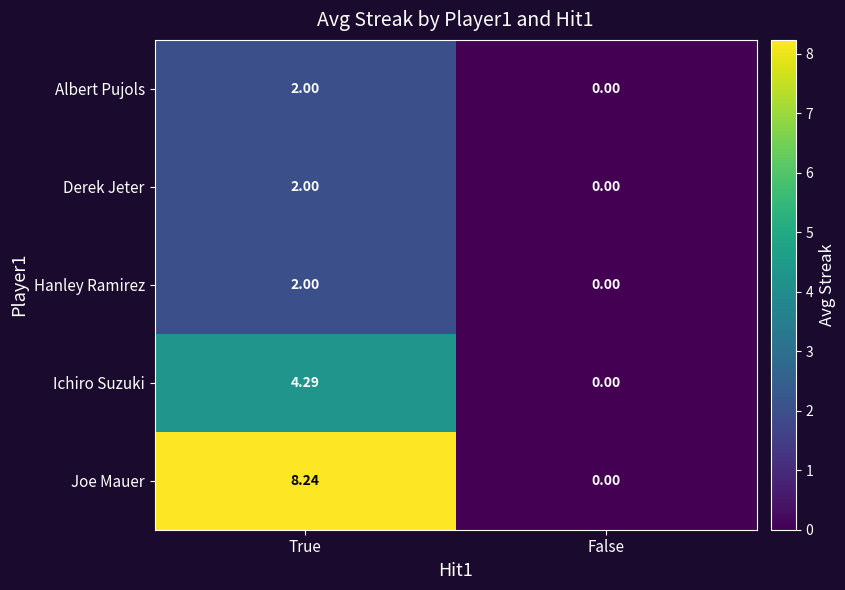

List the labels in order of Hanley Ramirez value, largest first.

True, False